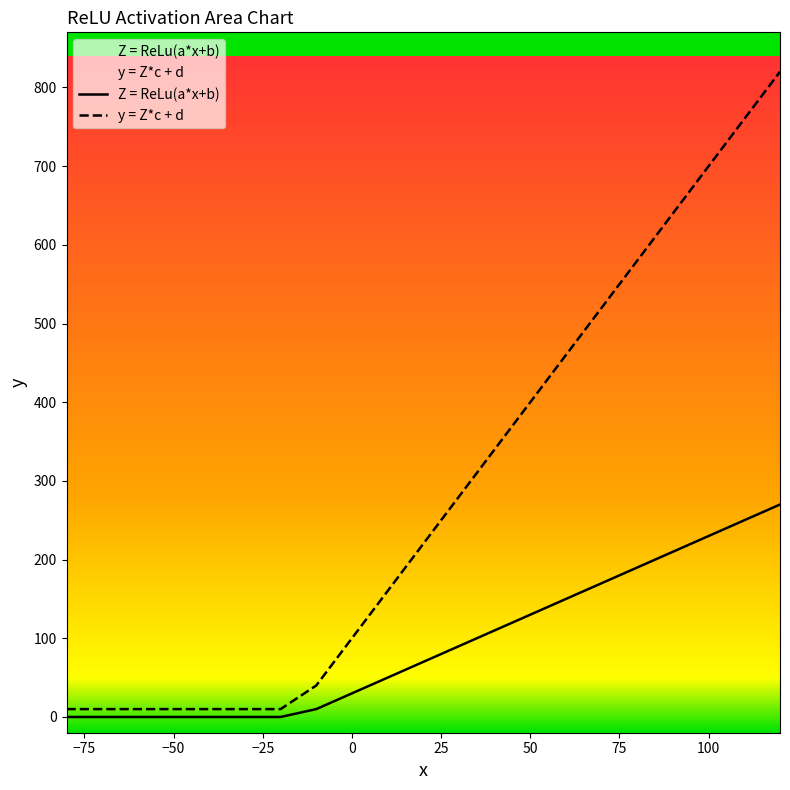

Between -10 and 30, which series saw the biggest shift?

y = Z*c + d